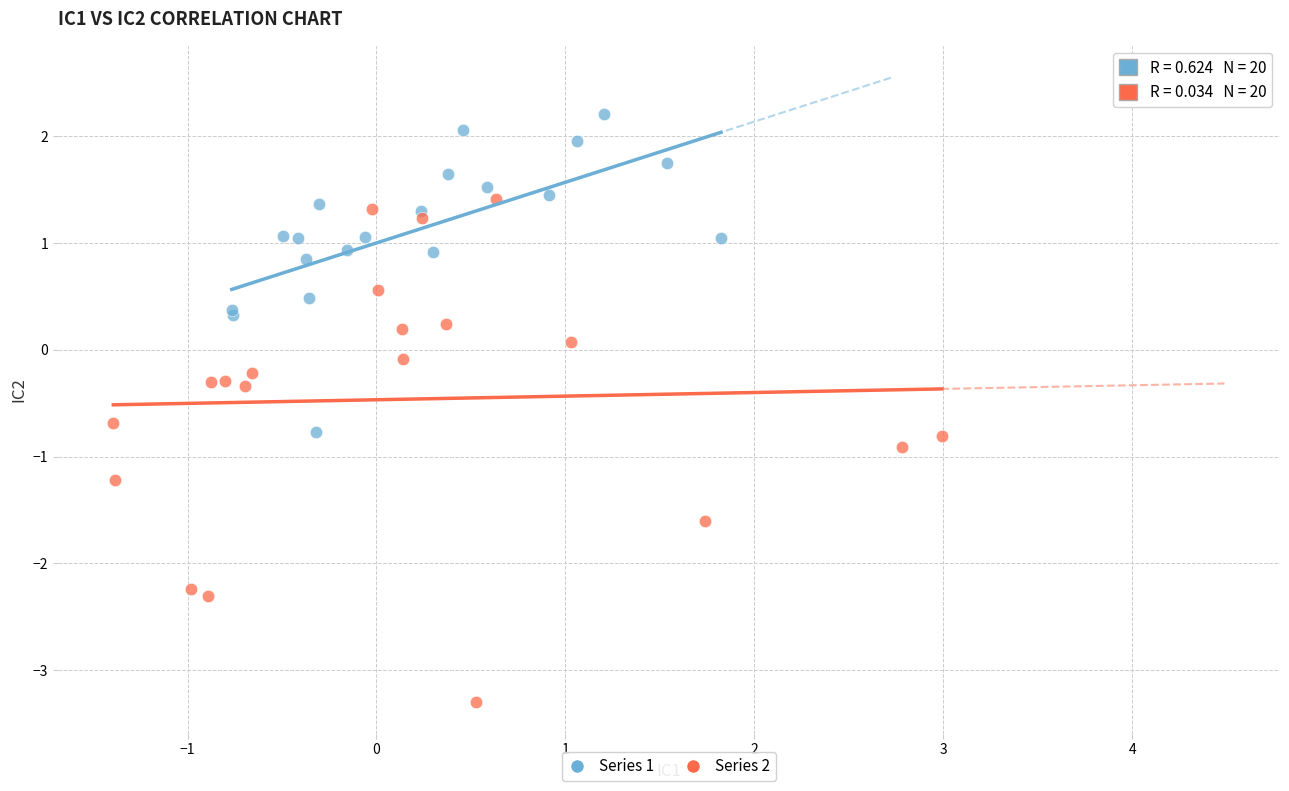

Which series has the largest Y range (max minus min)?

Series 2